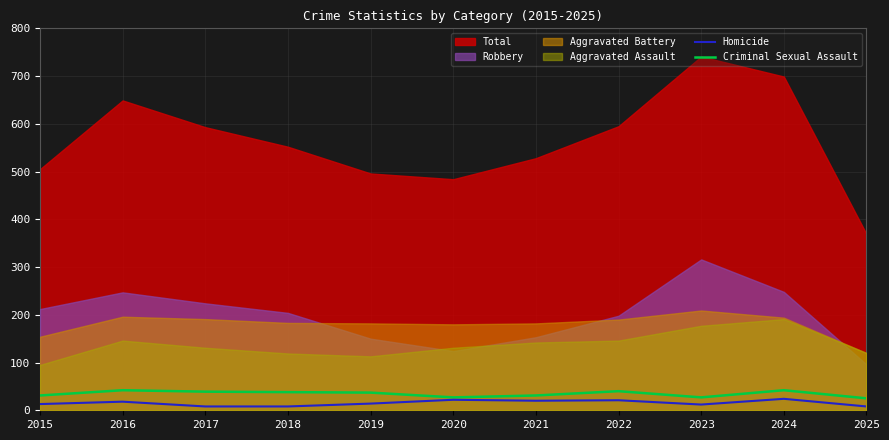

How many interior local peaks does the Homicide series have?

4